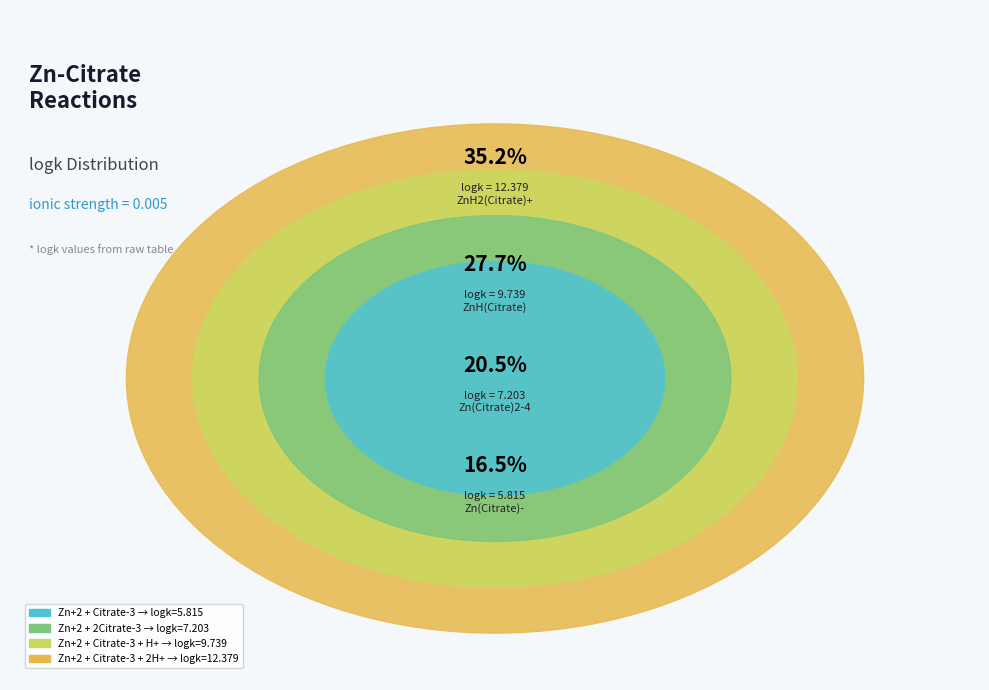

Do Zn+2 + Citrate-3 + 2H+ = ZnH2(Citrate)+ and Zn+2 + Citrate-3 = Zn(Citrate)- together represent more than half of the pie?

Yes